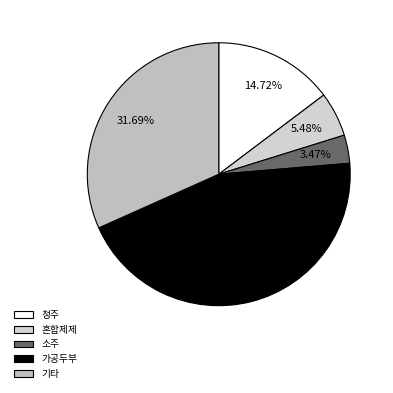

Which category has the biggest portion of the pie?

가공두부